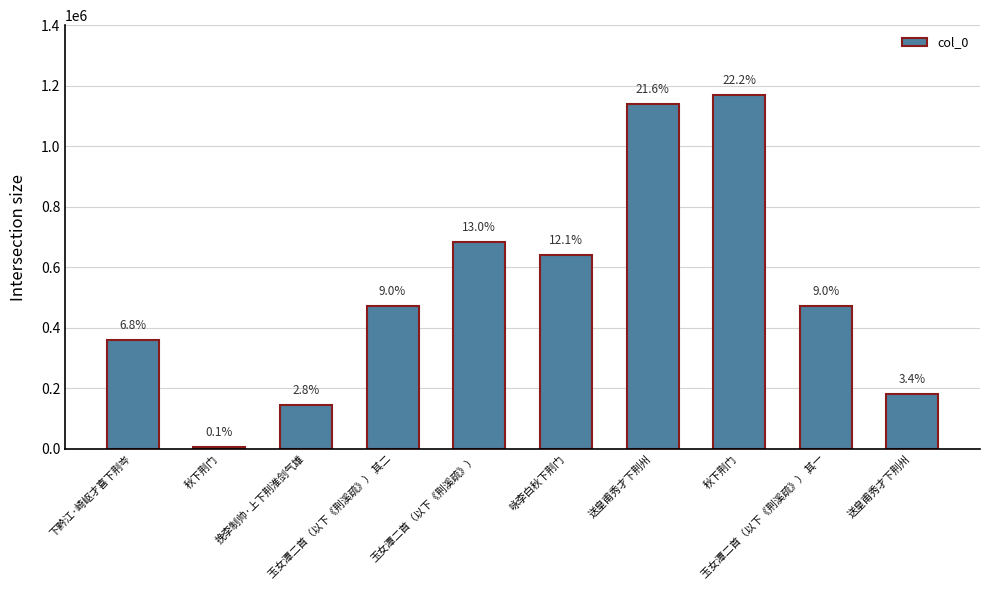

Does the chart contain any negative values?

No